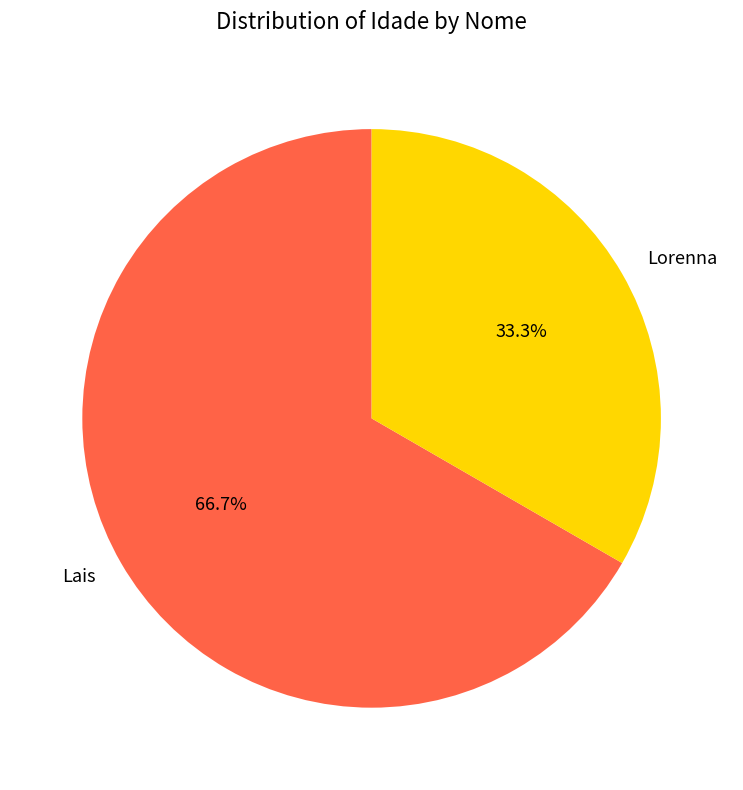

Count the number of slices in the pie.

2